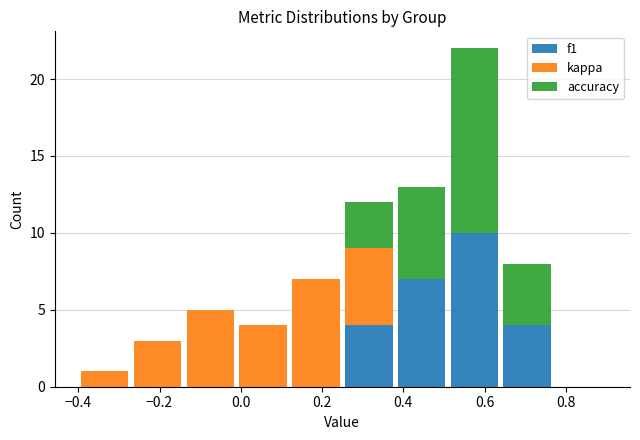

Reading left to right, transcribe this chart: for each stacked bar, give the range it covers on the x-axis and its total height. Neither the bar edges nor the heights are printed on the chart, so give them approximately, as read against the axes.

-0.40 to -0.27: 1
-0.27 to -0.14: 3
-0.14 to -0.01: 5
-0.01 to 0.12: 4
0.12 to 0.25: 7
0.25 to 0.38: 12
0.38 to 0.51: 13
0.51 to 0.64: 22
0.64 to 0.77: 8
0.77 to 0.90: 0